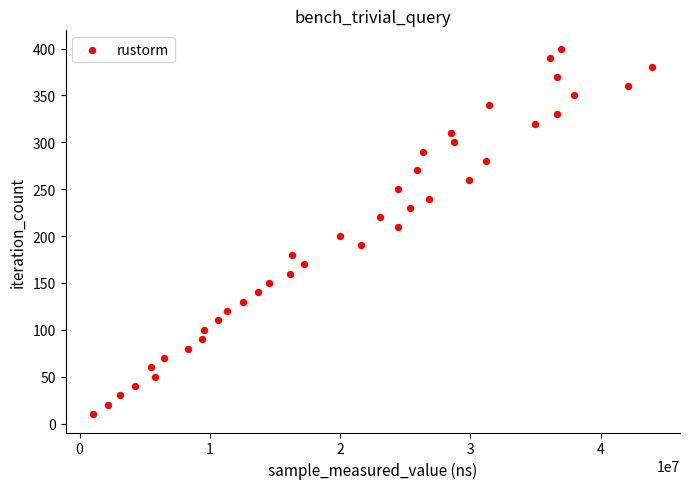

What is the range of Y values (max minus min)?

390